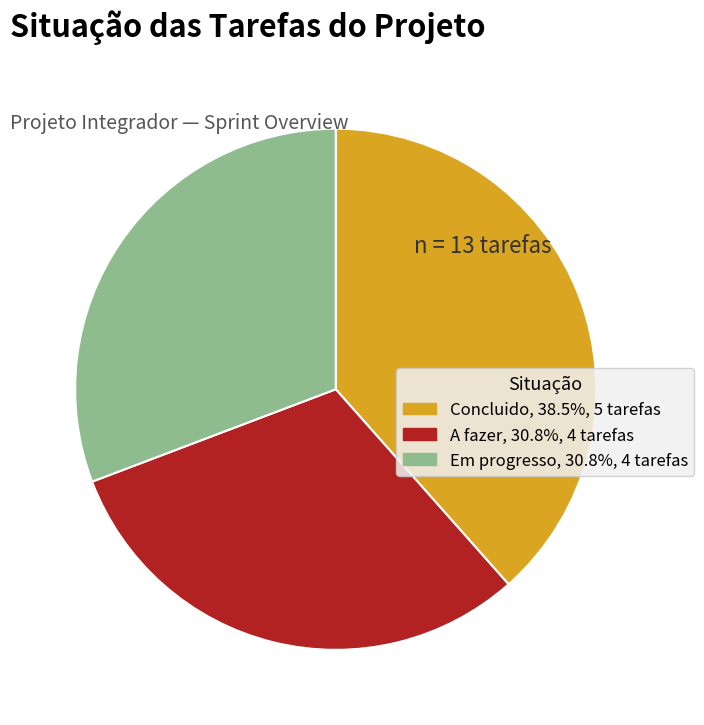

Is Concluido the majority of the pie?

No